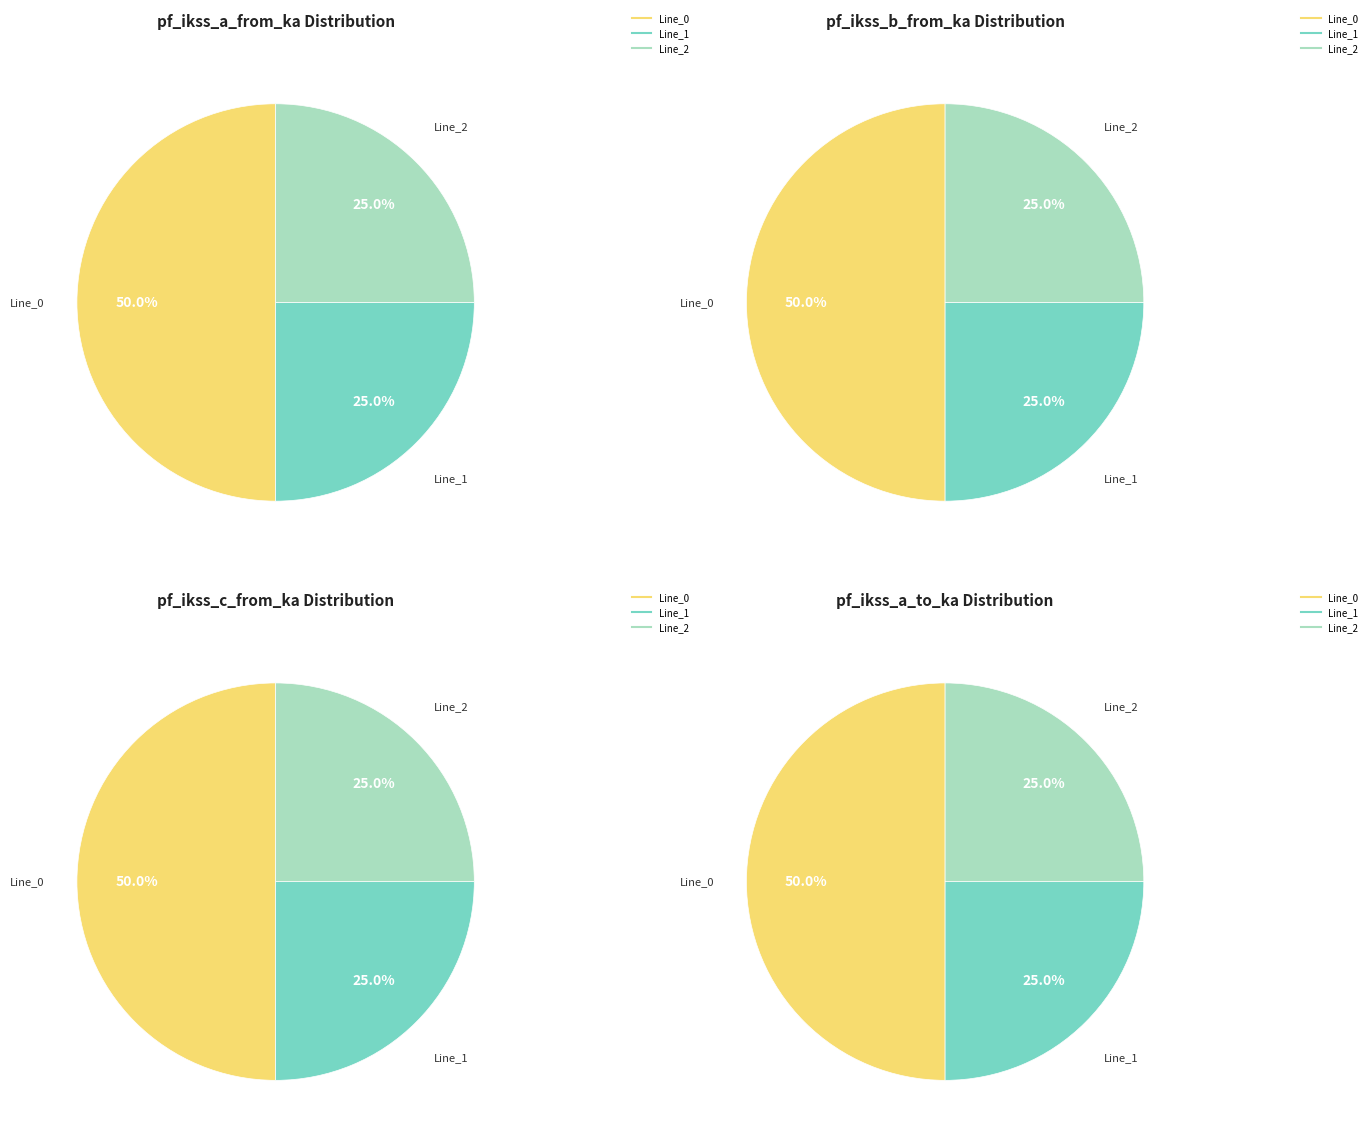

Does Line_2 account for over 50% of the chart?

No